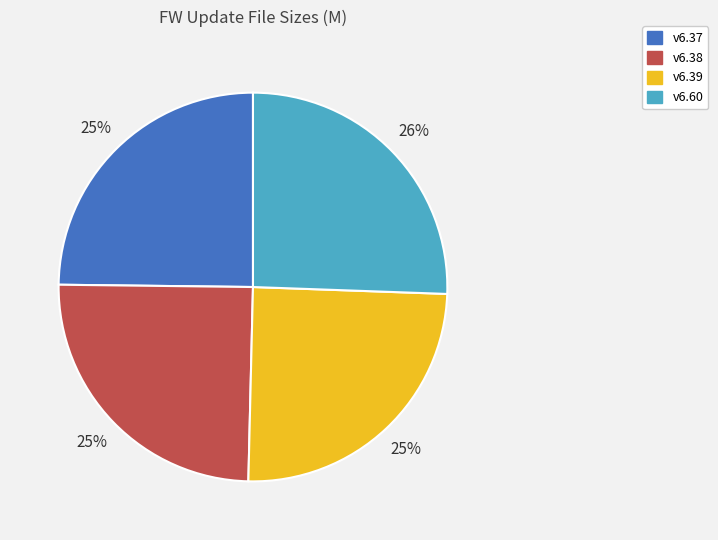

Which slice is the largest?

v6.60